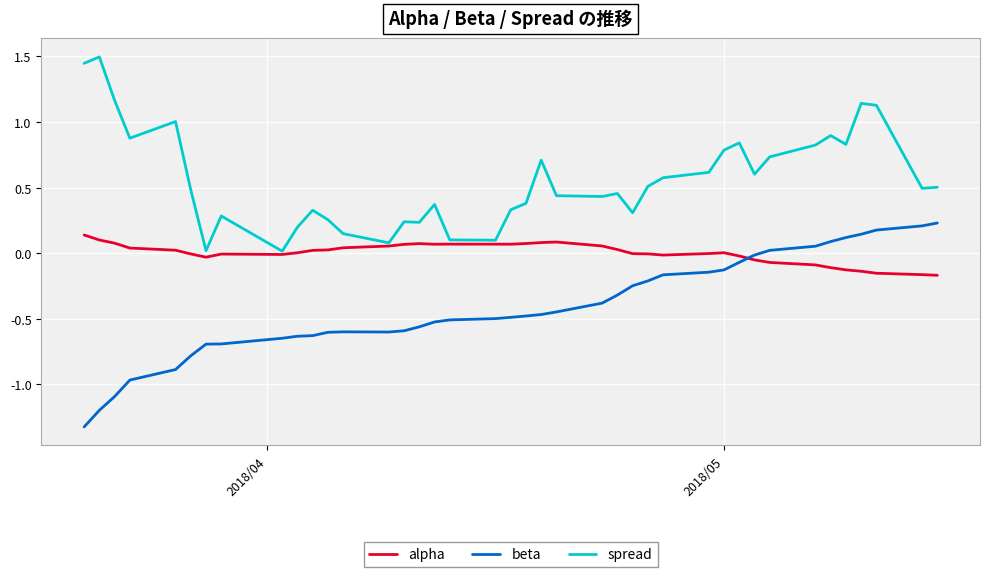

Which series has the largest total across all categories?

spread